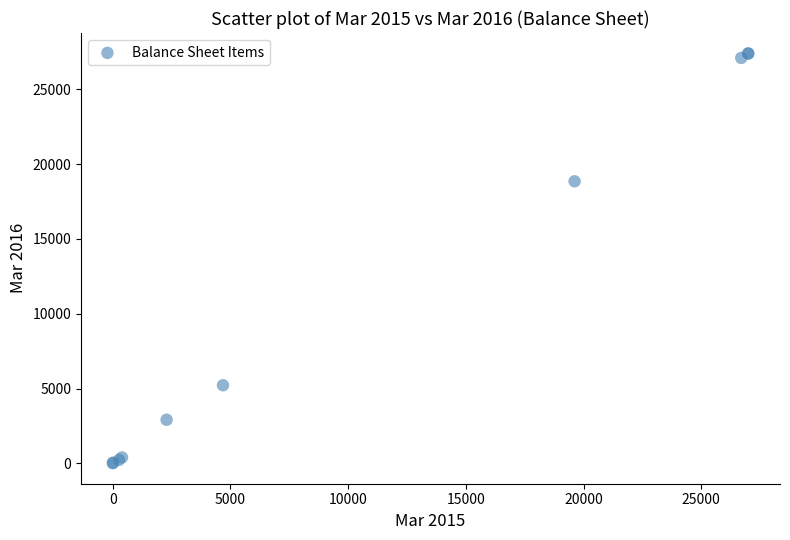

What Y value in the scatter plot is closest to 13703?

18854